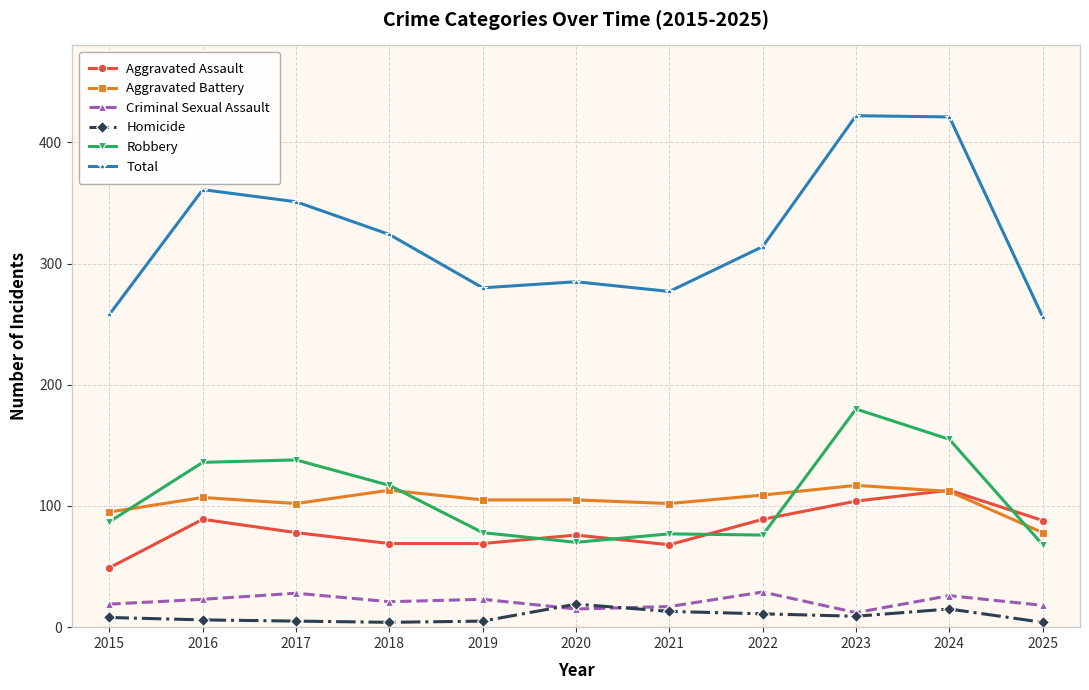

At how many categories does at least one series exceed 39?

11